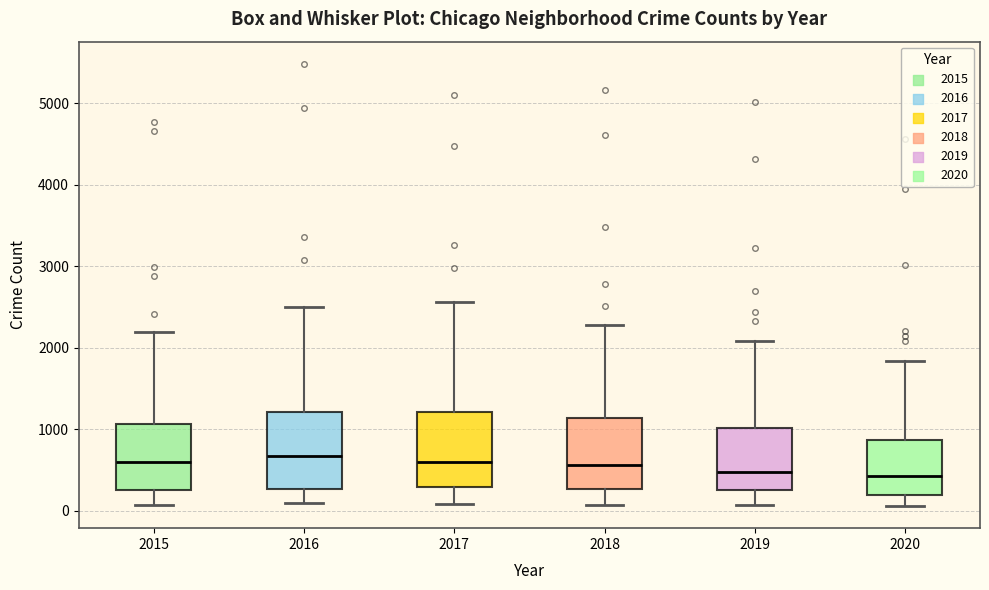

Reading left to right, read every box against the y-axis: the position of its median line, the range the box covers, and the ends of its whiskers. The values are not printed on the chart, so give them approximately, as read against the axis.

2015: median 600, box 300 to 1100, whiskers 100 to 2200
2016: median 700, box 300 to 1200, whiskers 100 to 2500
2017: median 600, box 300 to 1200, whiskers 100 to 2600
2018: median 600, box 300 to 1100, whiskers 100 to 2300
2019: median 500, box 300 to 1000, whiskers 100 to 2100
2020: median 400, box 200 to 900, whiskers 100 to 1800